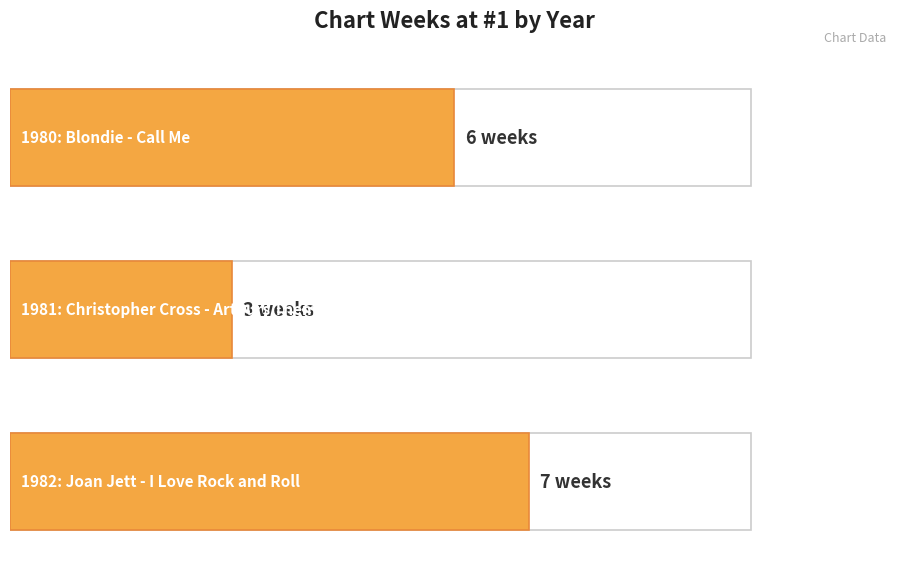

Approximately how many times larger is the value at 1980 compared to 1981?

2.0